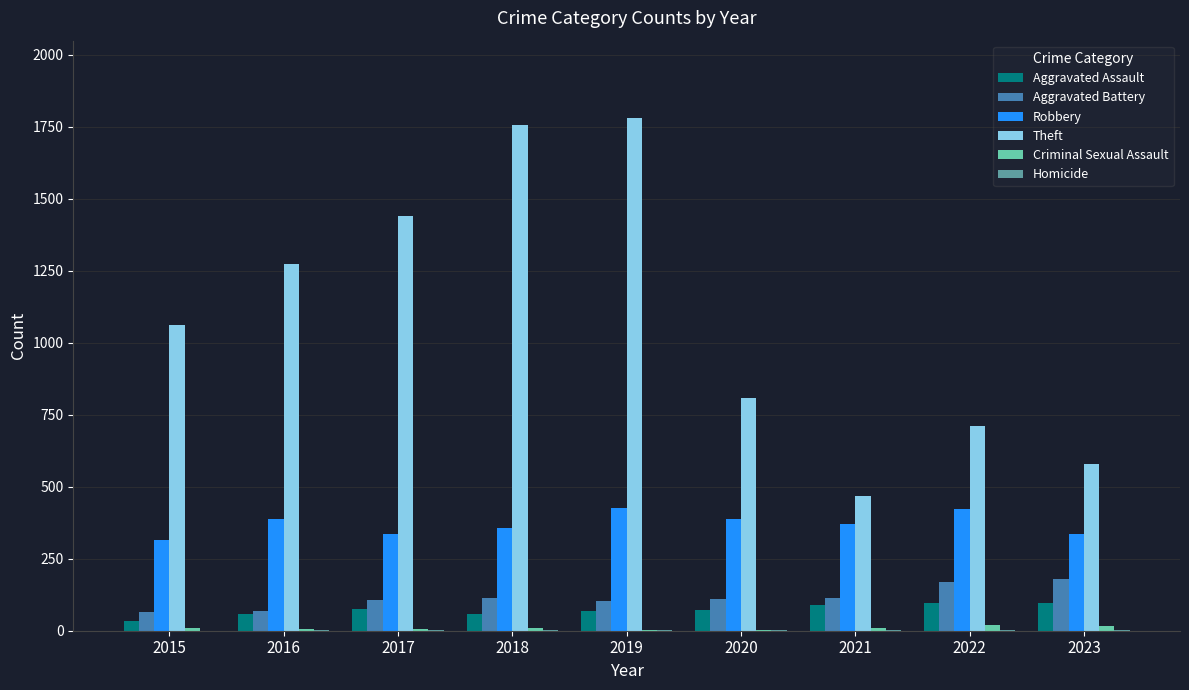

How many distinct data groups are displayed?

6